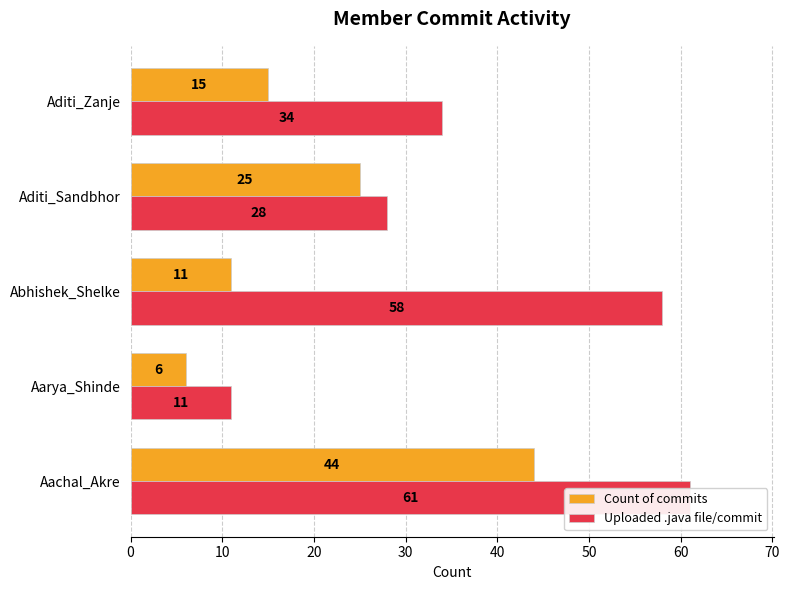

The Count of commits series shows 44 at Aachal_Akre. True or false?

True